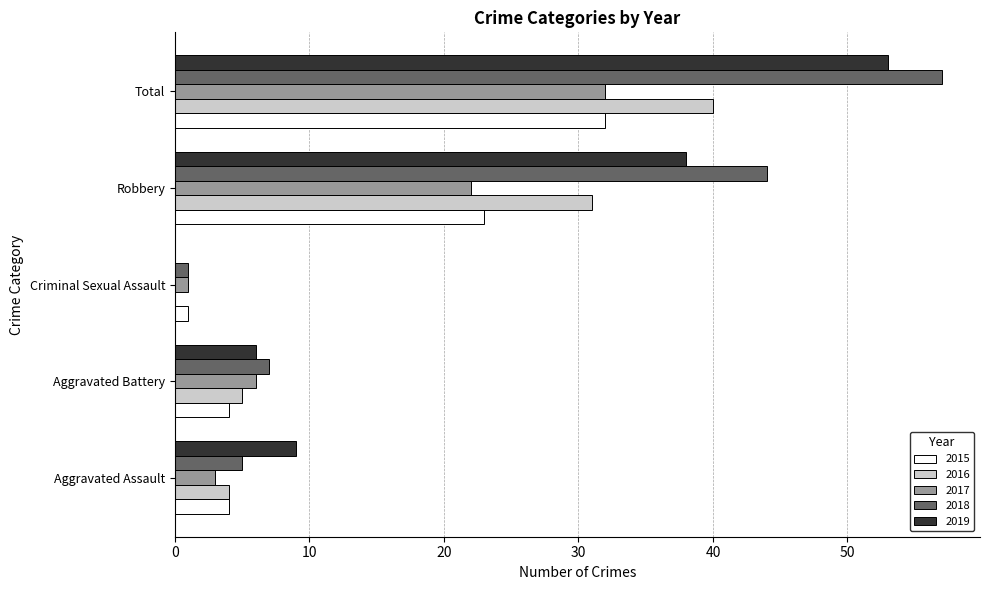

What is the sum of the 2019 values at Aggravated Assault and Total?

62